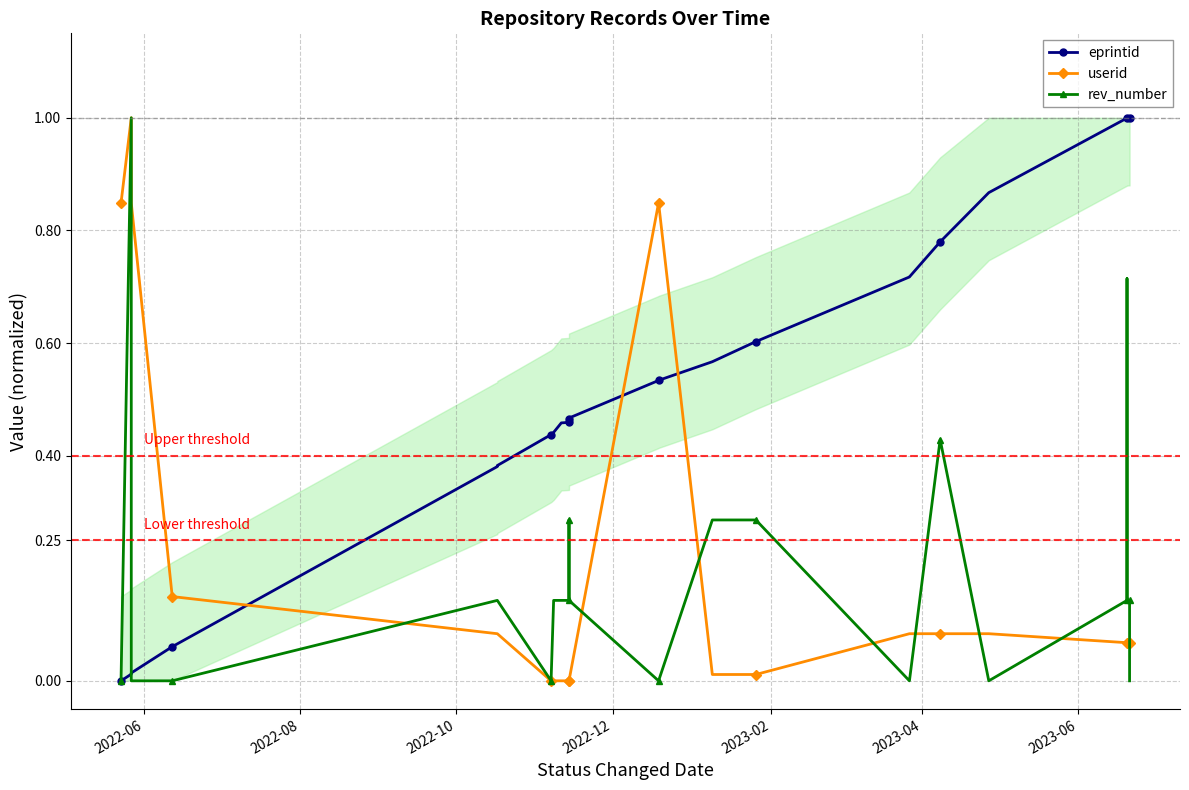

List the series in order of their peak value, highest first.

eprintid, userid, rev_number